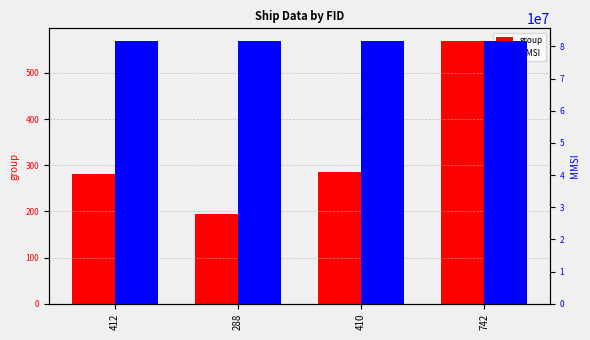

Which label corresponds to the largest value in the chart?

412